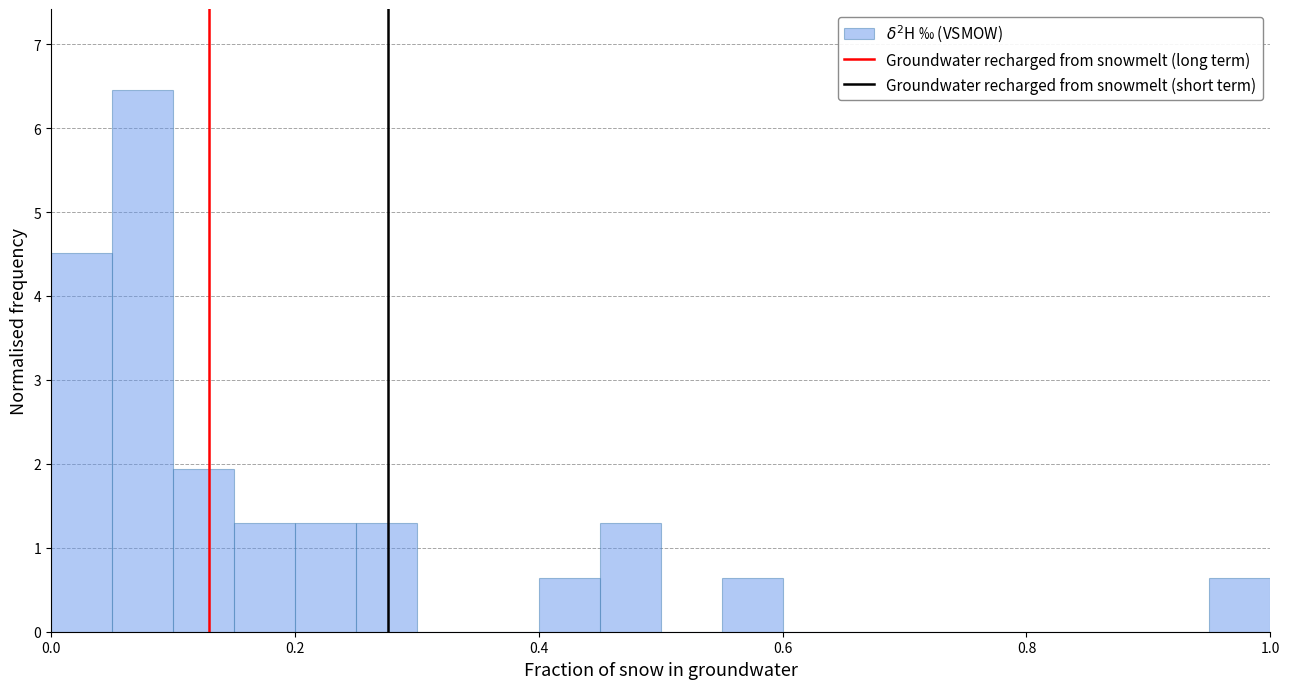

Read against the x-axis, roughly where is the centre of the tallest bar?

0.08